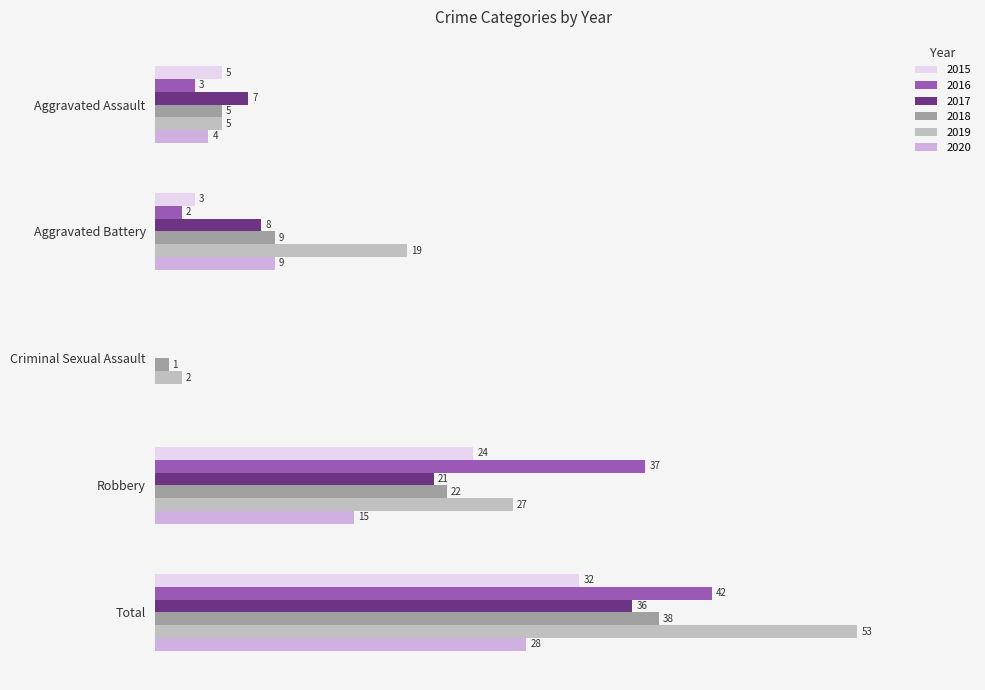

Count the number of data series in this chart.

6